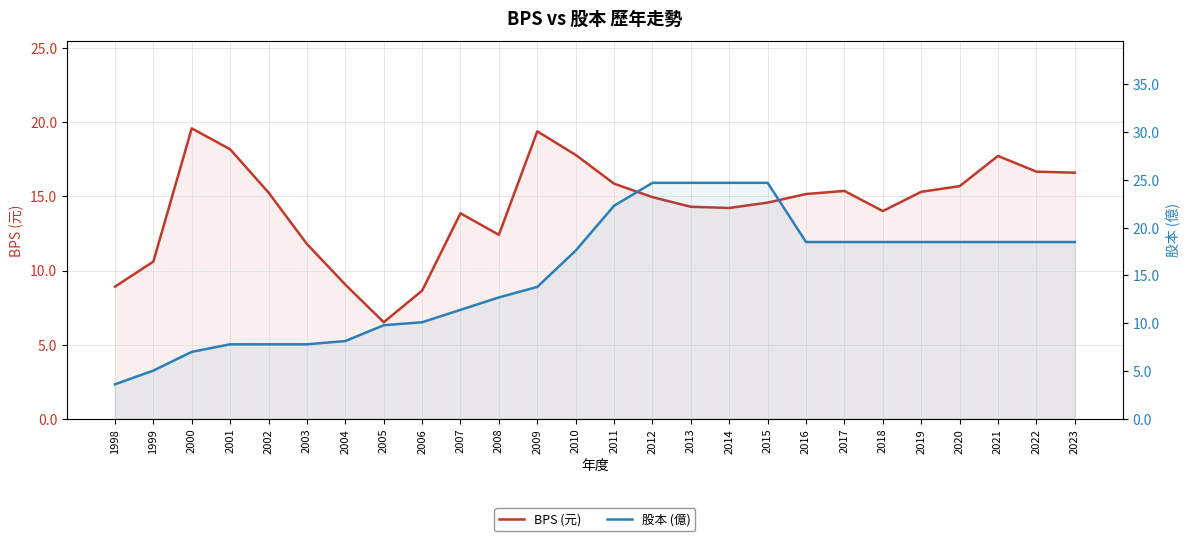

What are all the series names shown in the legend?

BPS (元), 股本 (億)